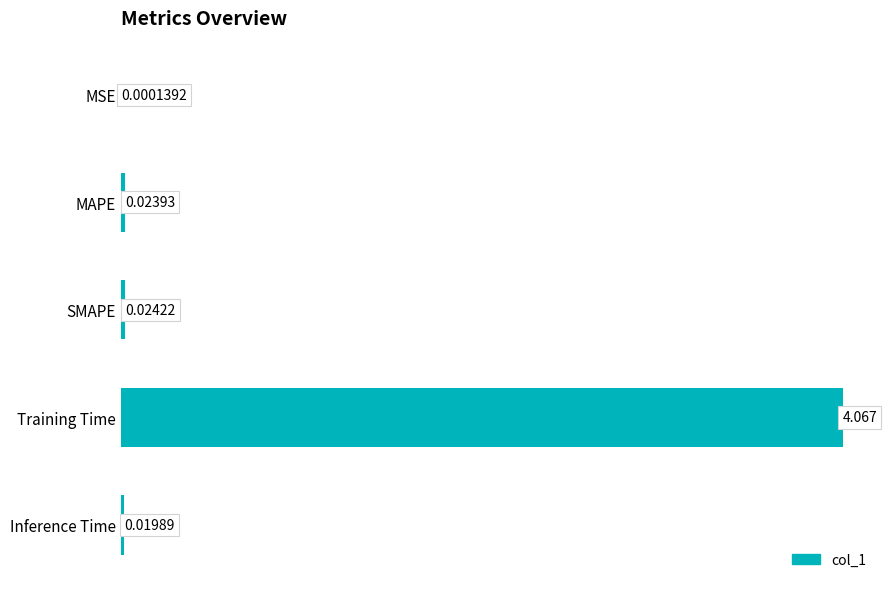

Which label corresponds to the largest value in the chart?

Training Time